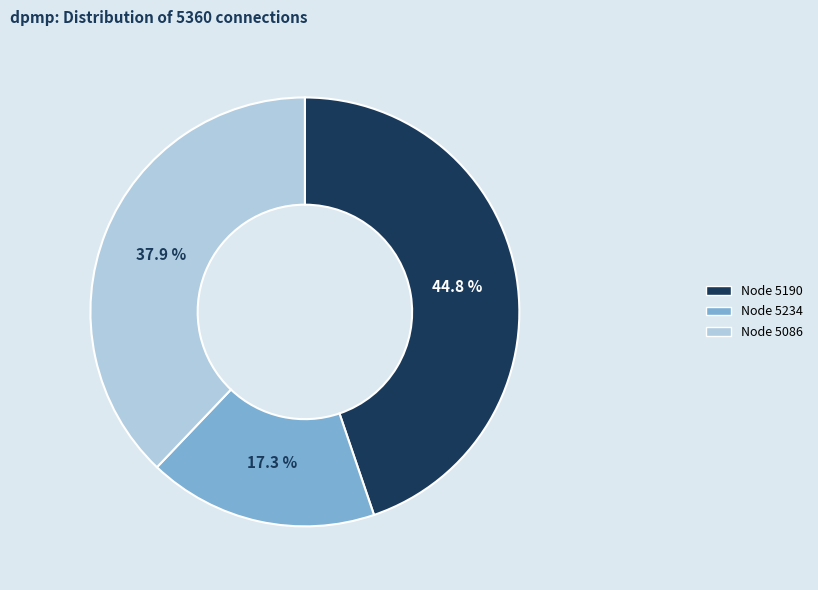

To the nearest percent, what is the difference between the largest and smallest slice percentages?

27%